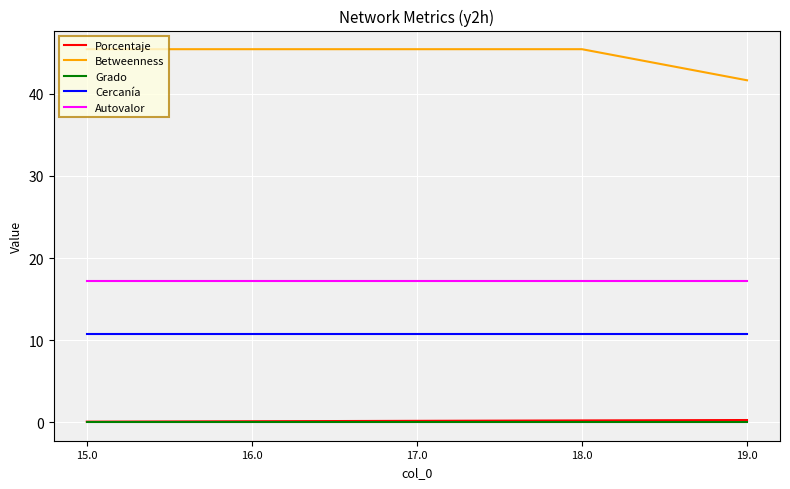

The Cercanía series shows 15.3 at 16.0. True or false?

False